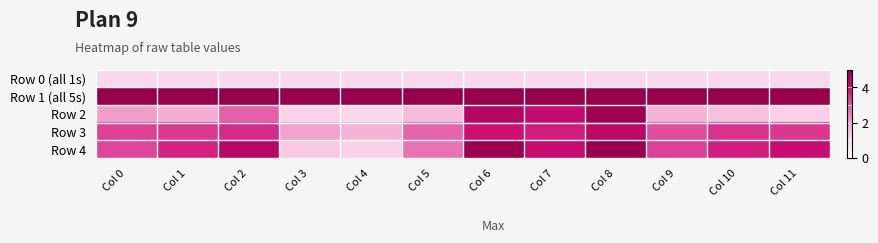

Reading left to right, list all the values displayed in this chart.

Row 0 (all 1s): Col 0=1.0	Col 1=1.0	Col 2=1.0	Col 3=1.0	Col 4=1.0	Col 5=1.0	Col 6=1.0	Col 7=1.0	Col 8=1.0	Col 9=1.0	Col 10=1.0	Col 11=1.0
Row 1 (all 5s): Col 0=5.0	Col 1=5.0	Col 2=5.0	Col 3=5.0	Col 4=5.0	Col 5=5.0	Col 6=5.0	Col 7=5.0	Col 8=5.0	Col 9=5.0	Col 10=5.0	Col 11=5.0
Row 2: Col 0=2.1	Col 1=1.9	Col 2=2.9	Col 3=1.1	Col 4=1.0	Col 5=1.6	Col 6=4.5	Col 7=4.1	Col 8=4.9	Col 9=1.7	Col 10=1.5	Col 11=1.2
Row 3: Col 0=3.3	Col 1=3.4	Col 2=3.6	Col 3=2.0	Col 4=1.7	Col 5=2.9	Col 6=3.9	Col 7=3.8	Col 8=4.3	Col 9=3.2	Col 10=3.5	Col 11=3.4
Row 4: Col 0=3.3	Col 1=3.7	Col 2=4.4	Col 3=1.3	Col 4=1.1	Col 5=2.7	Col 6=4.9	Col 7=4.1	Col 8=5.0	Col 9=3.3	Col 10=3.8	Col 11=4.1